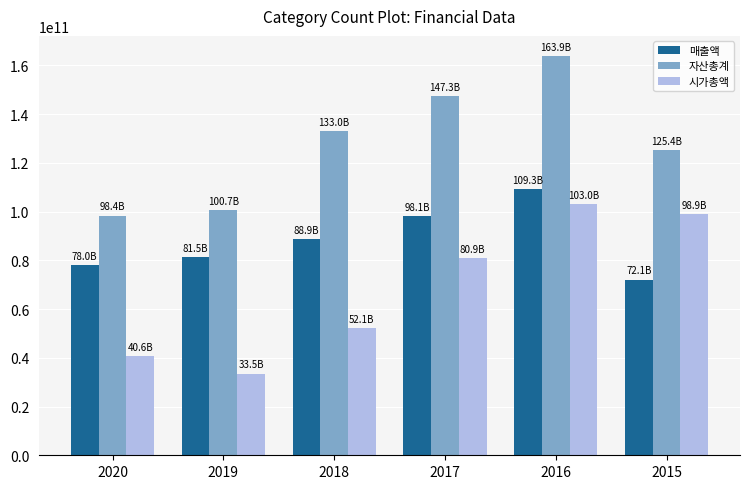

Is the value of 자산총계 at 2016 greater than the value of 매출액 at 2020?

Yes